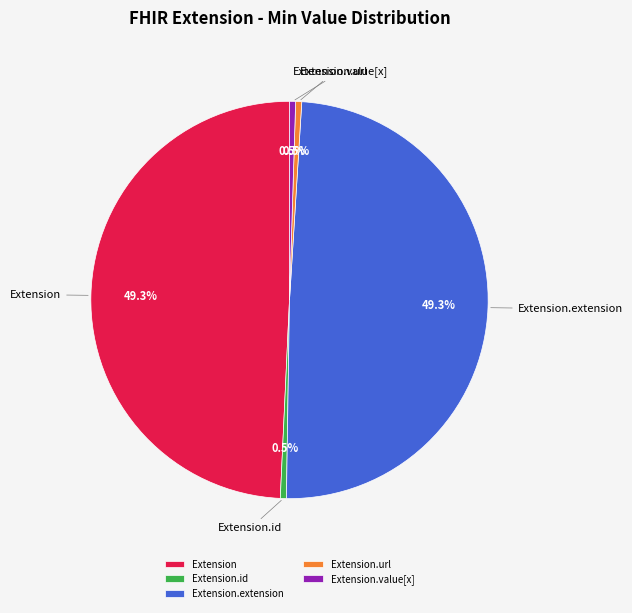

Between Extension.url and Extension, which is larger?

Extension